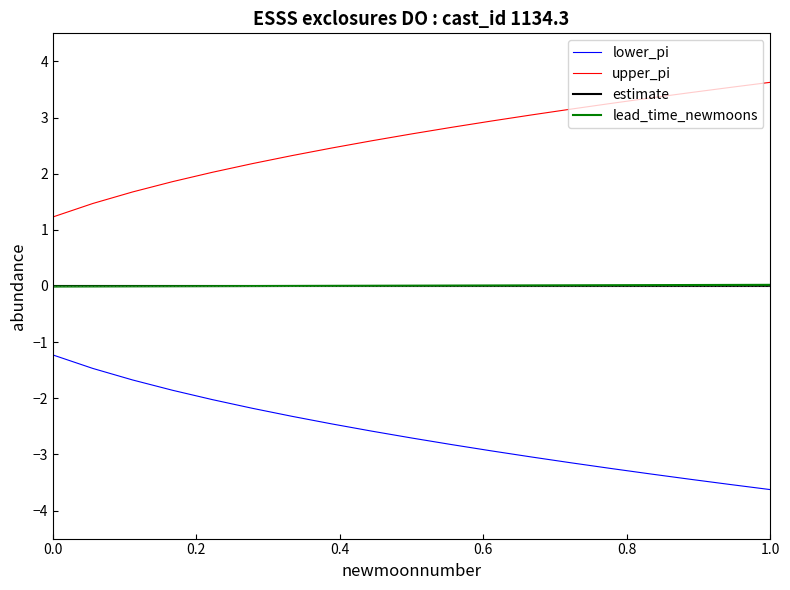

What is the maximum value for upper_pi?

3.6